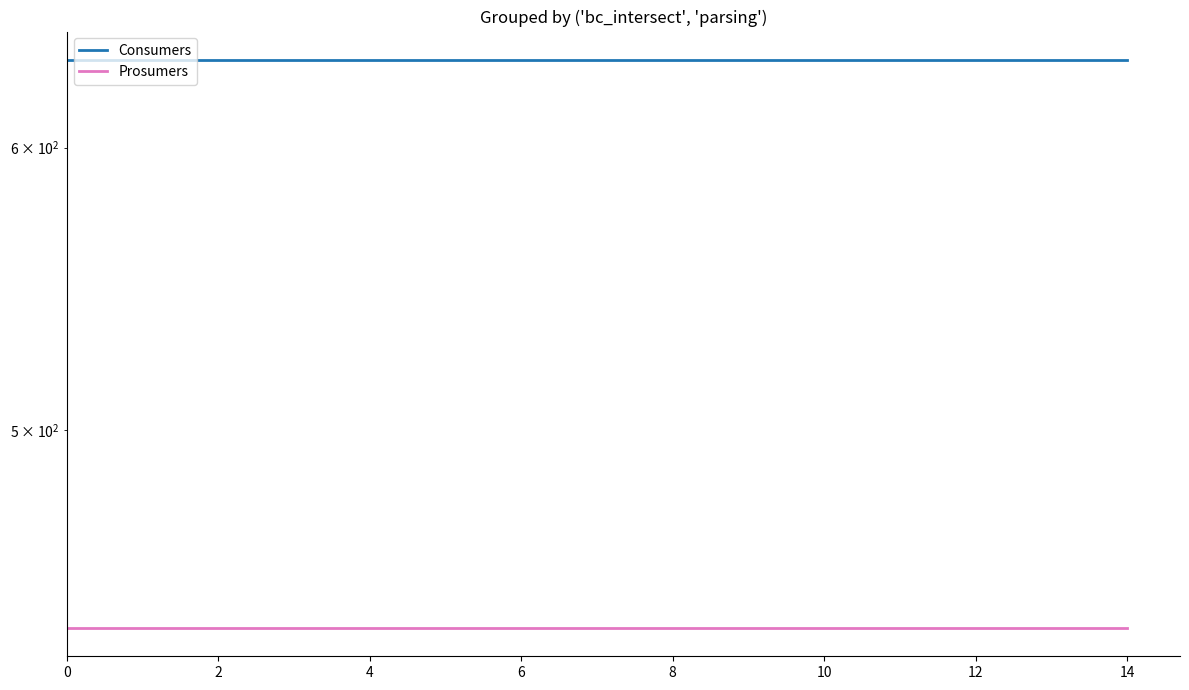

What is the total value across all series at 14?

1075